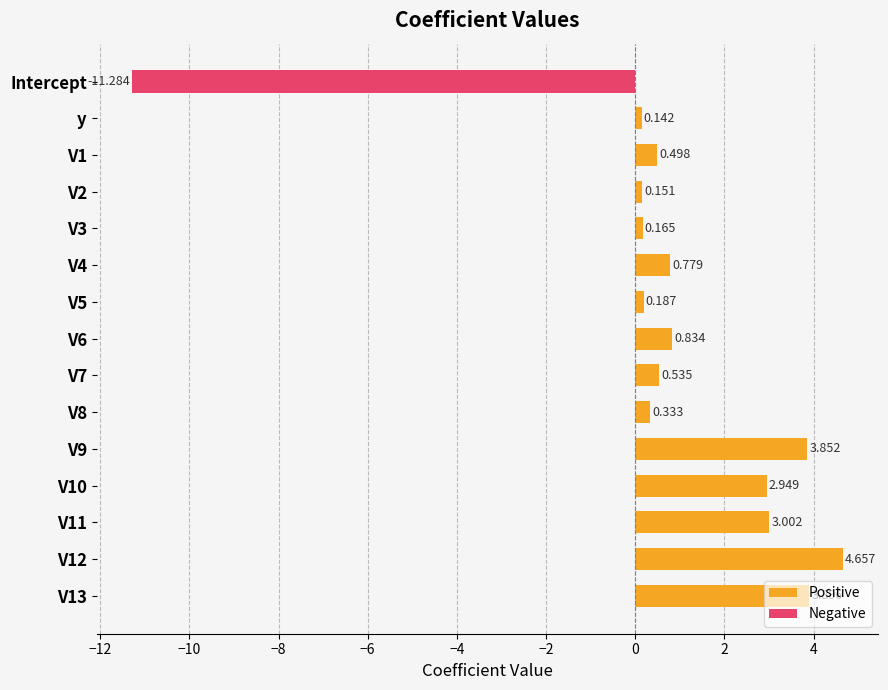

What are all the series names shown in the legend?

Positive, Negative